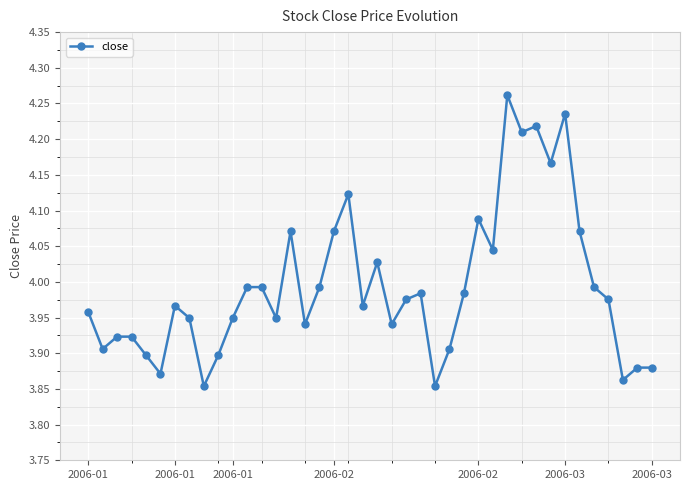

What is the sum of all values?

159.8